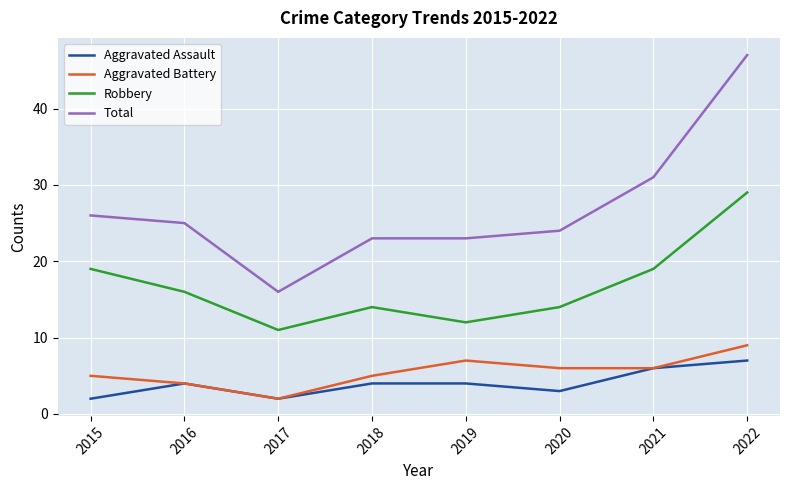

What is the greatest value displayed?

47